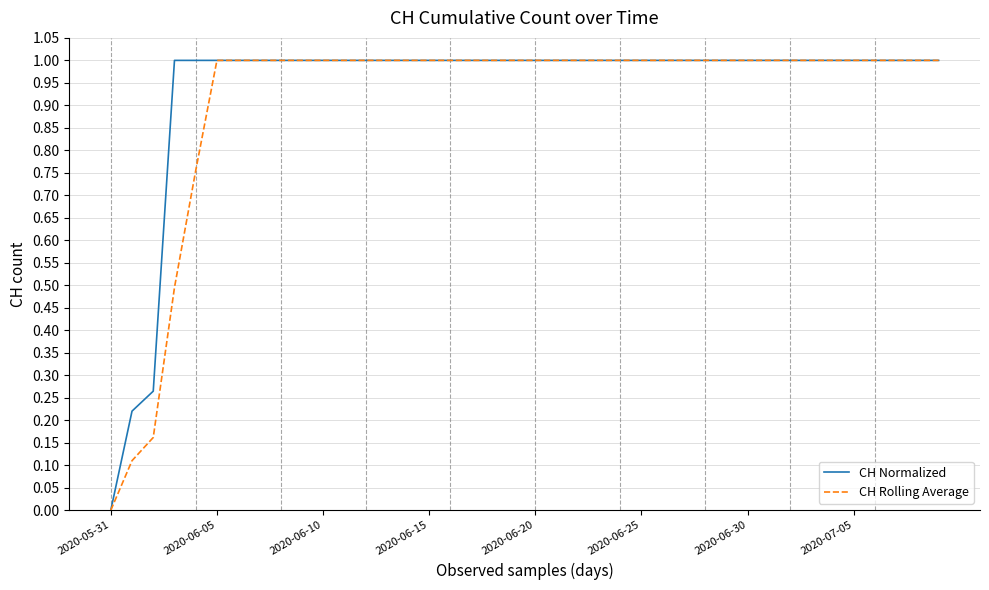

What is the highest value of the CH Normalized series?

1.0